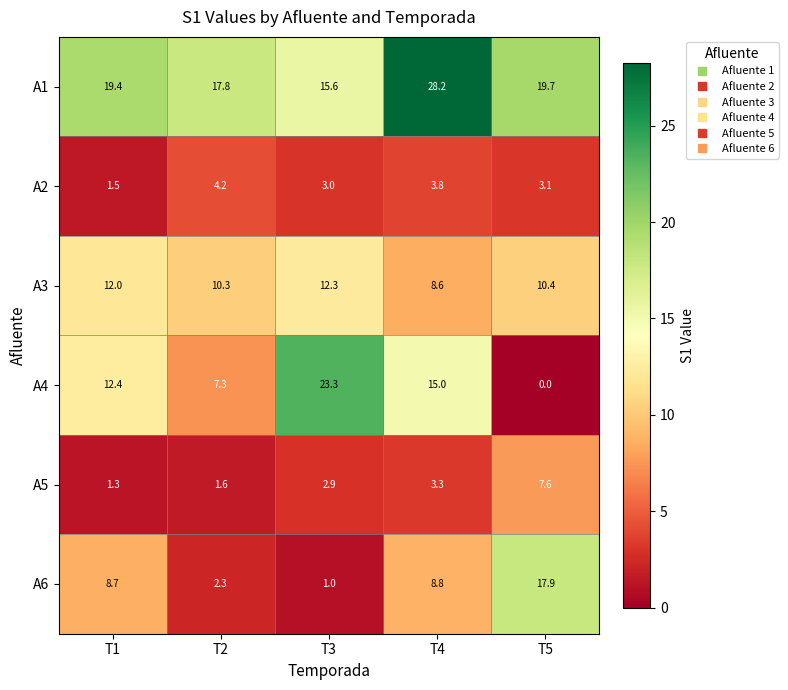

Is the value of A3 at T4 greater than the value of A4 at T2?

Yes